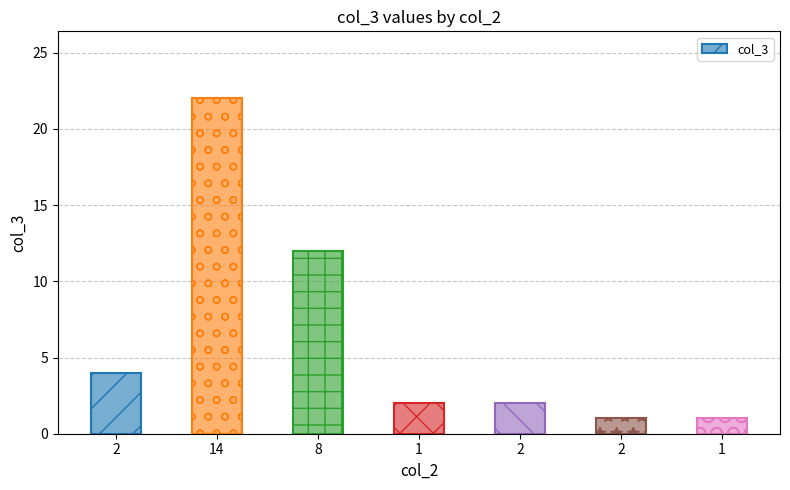

The chart shows a value of 1 at 2. True or false?

True